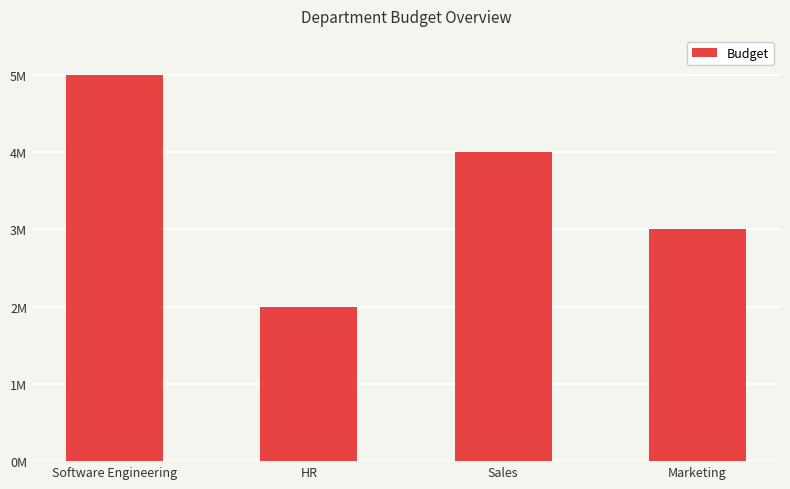

At which label is the value closest to 3500000?

Sales